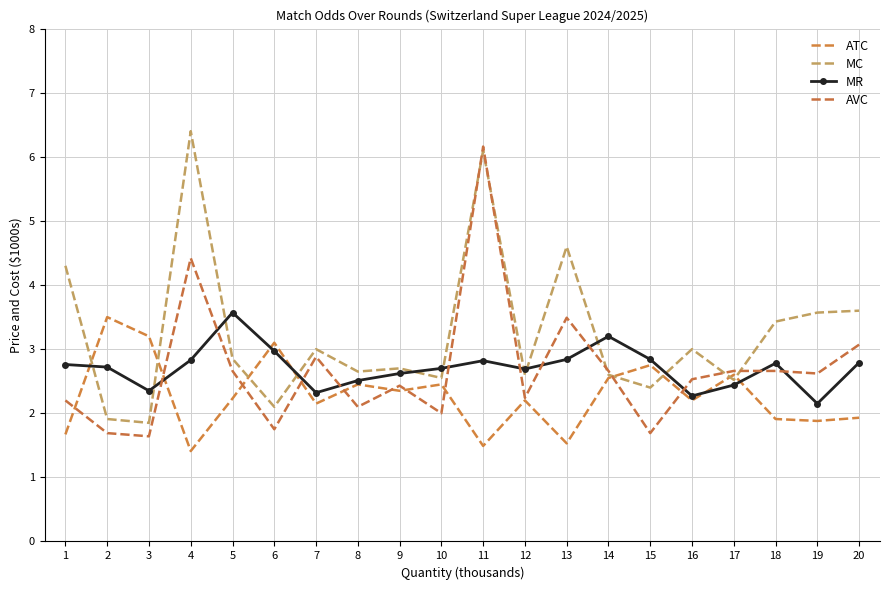

True or false: ATC and AVC intersect in this chart.

True